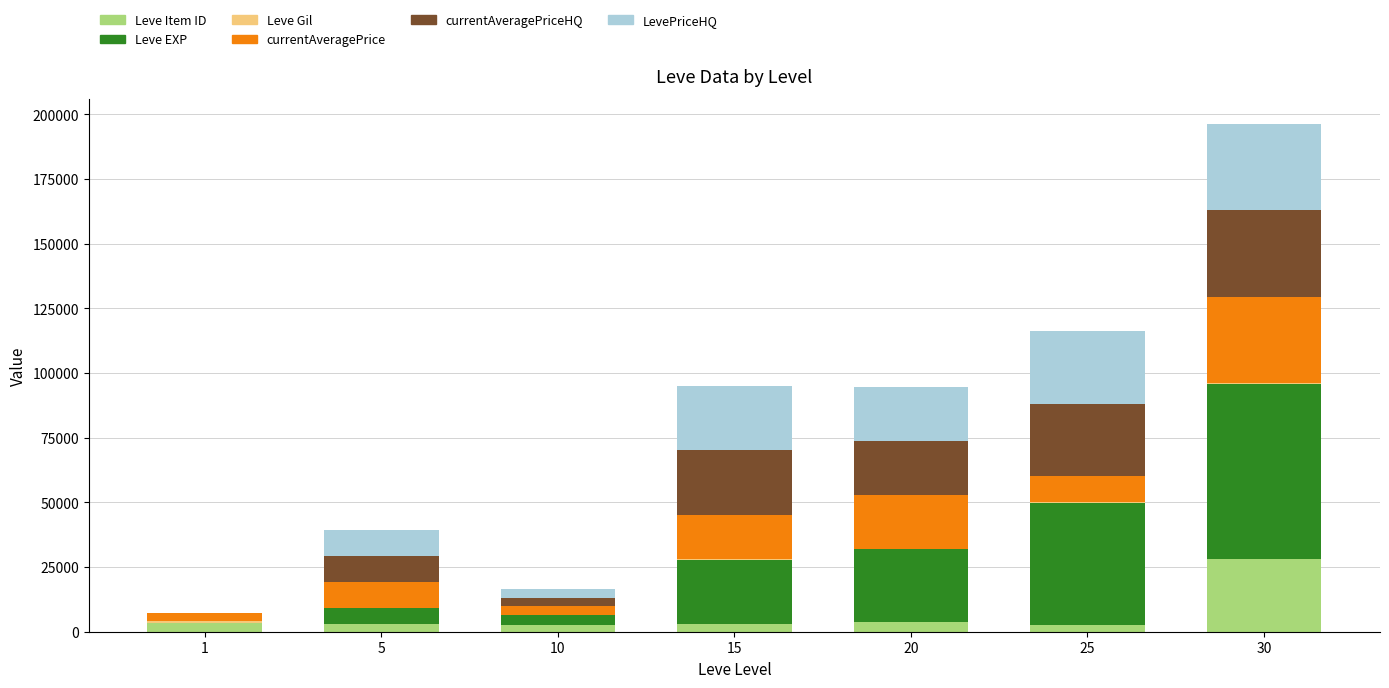

What is the difference between the Leve Item ID values at 15 and 10?

365